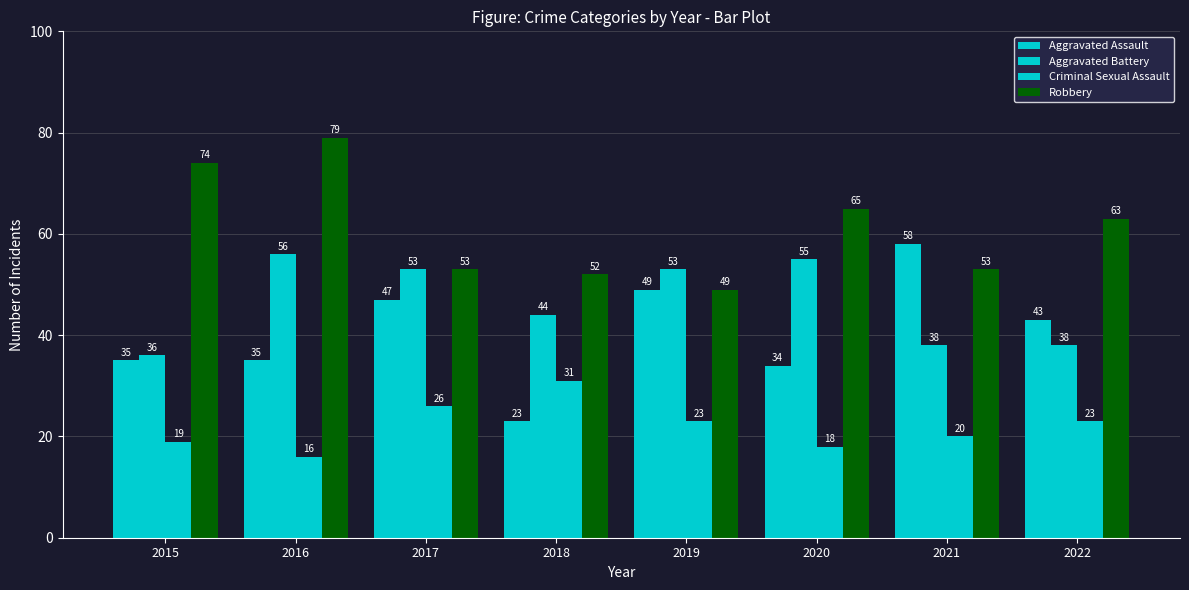

At how many categories does at least one series exceed 72?

2